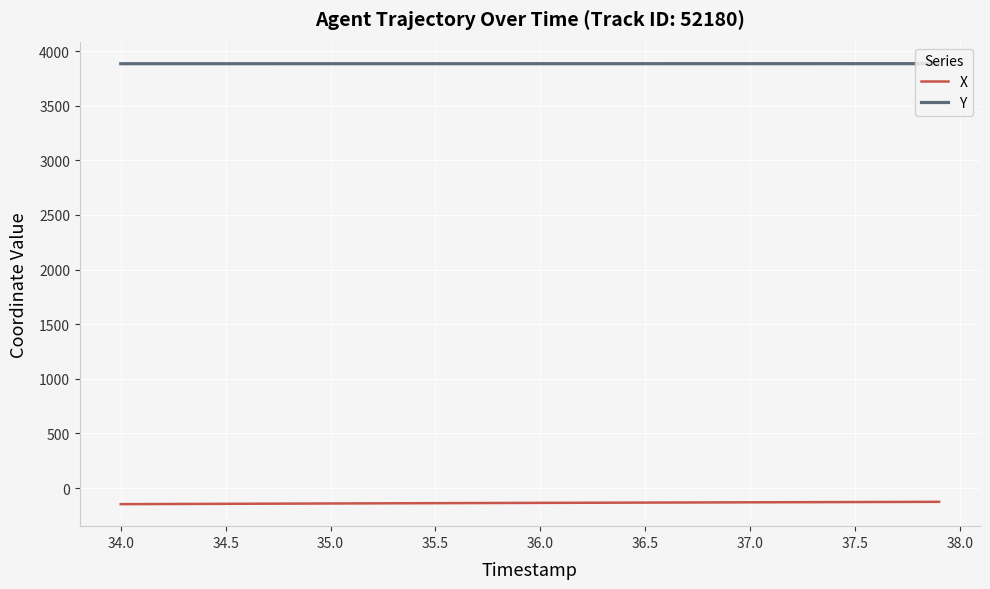

Rank the series by their average value, from highest to lowest.

Y, X